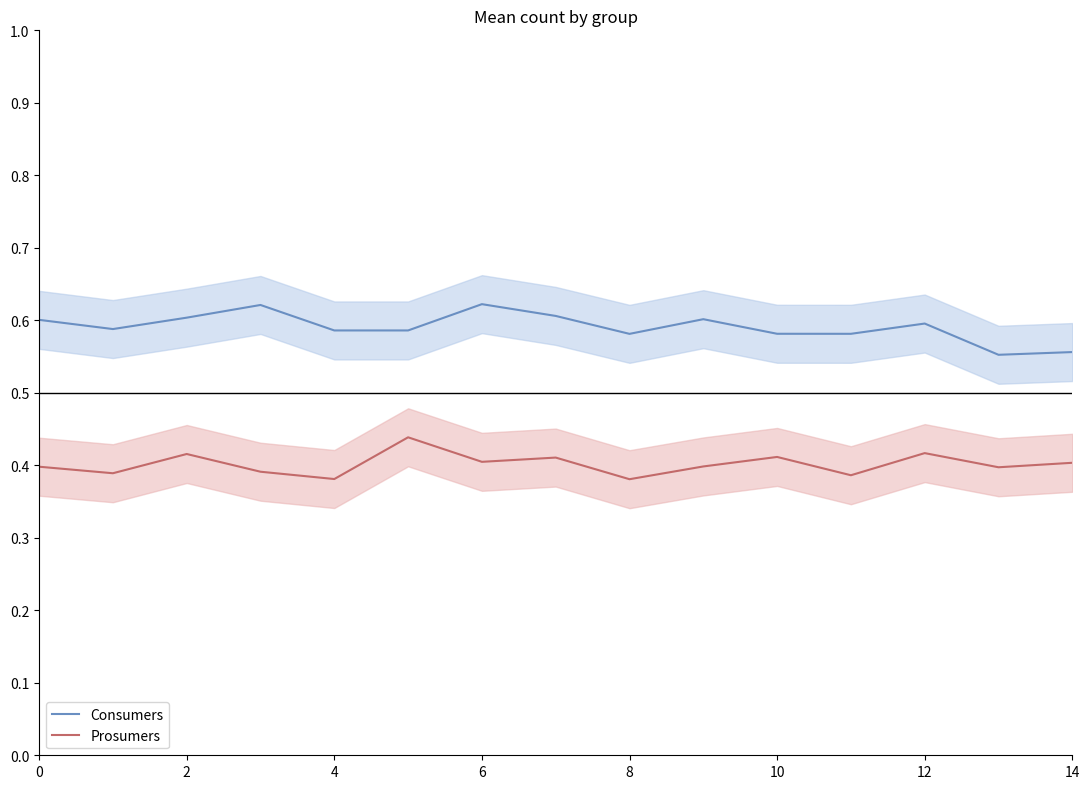

True or false: Prosumers and Consumers intersect in this chart.

False